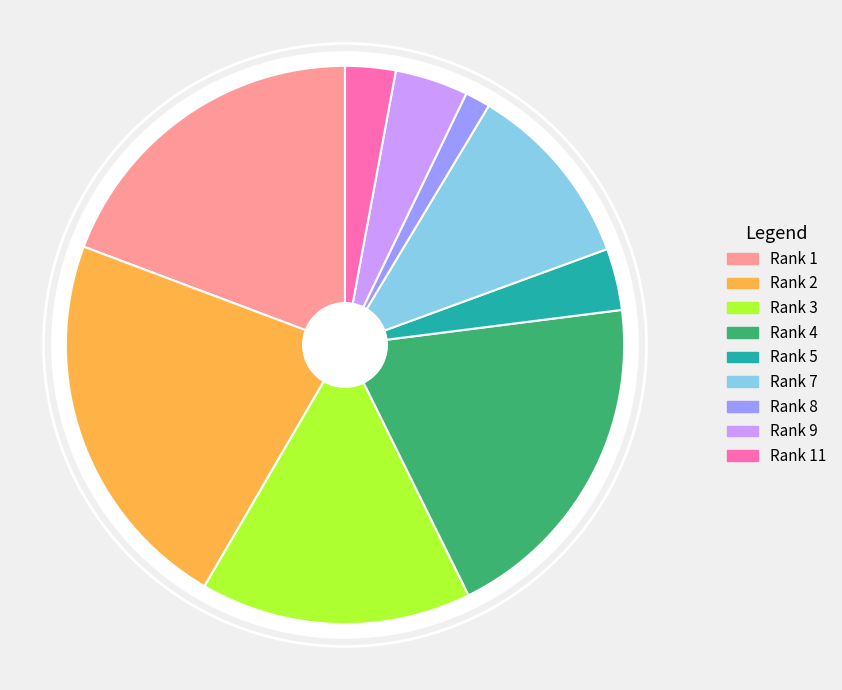

Is there any slice that represents more than half of the pie?

No